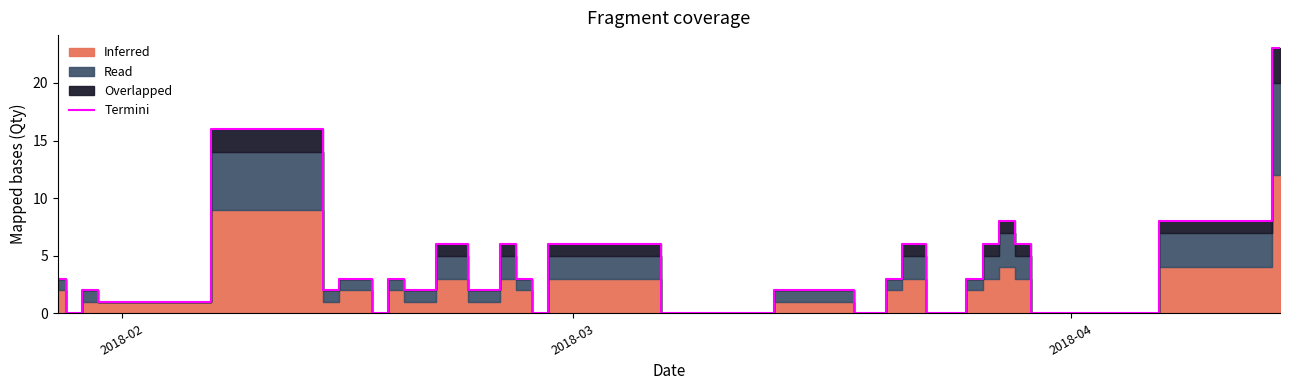

Reading right to left, extract all data points from this chart.

23	8	0	0	6	8	6	3	0	0	6	3	0	0	2	2	2	2	2	0	6	0	3	6	2	2	6	6	2	2	3	0	3	3	2	16	1	2	0	3